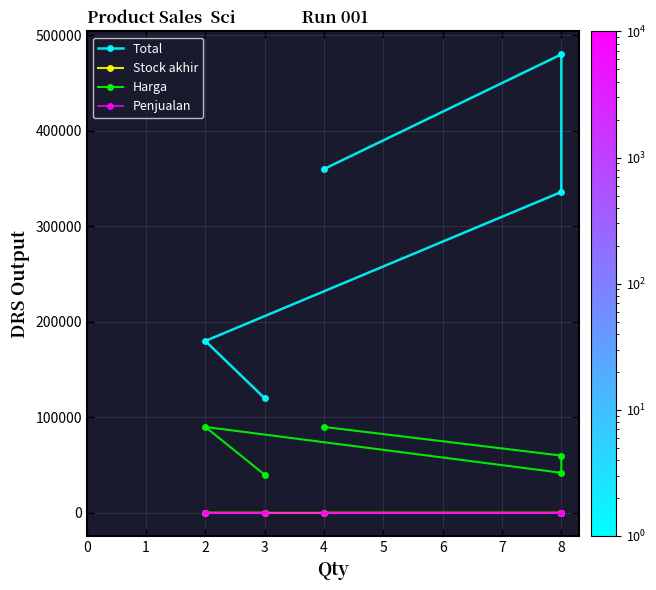

Which series has the largest total across all categories?

Total